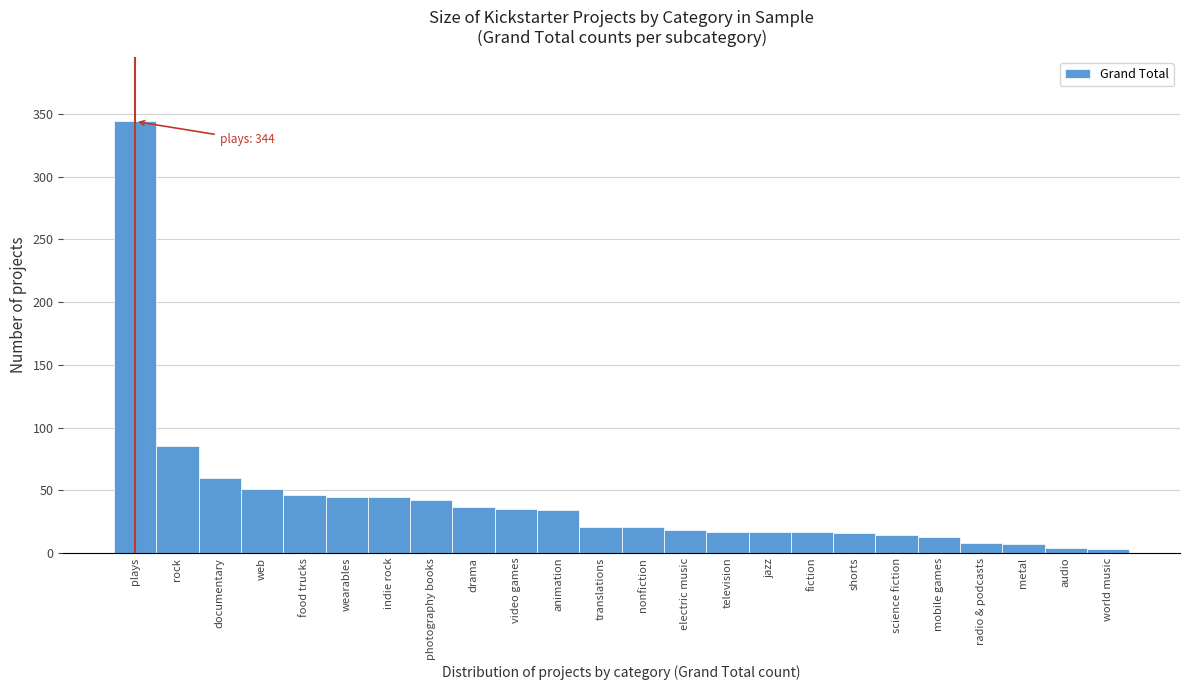

What is the ratio of the value at jazz to the value at photography books?

0.4